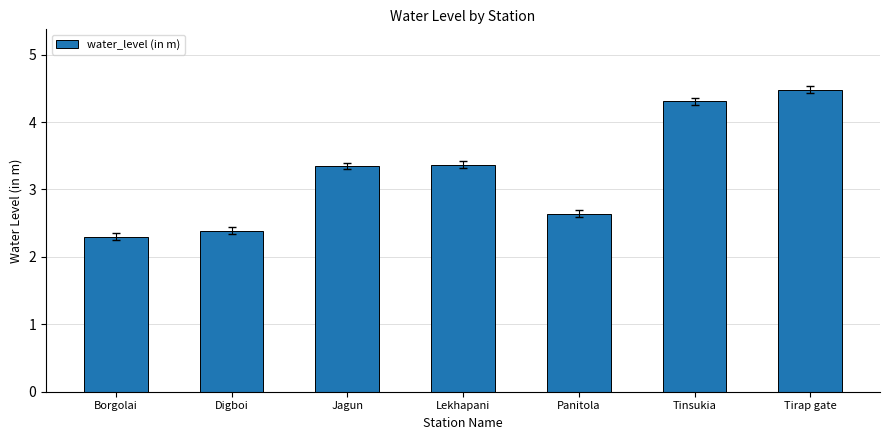

Is it true that the value at Borgolai is 2.3?

True